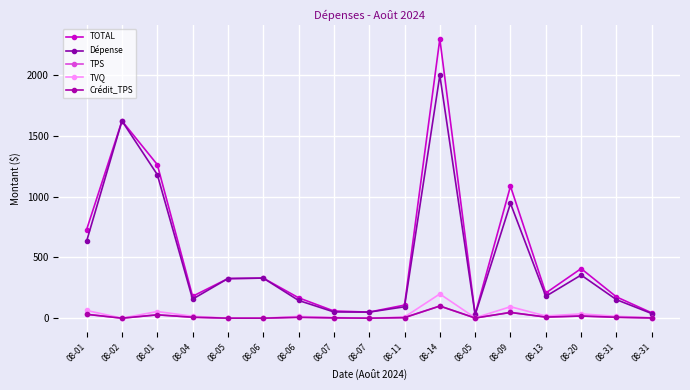

True or false: TVQ and TOTAL intersect in this chart.

False